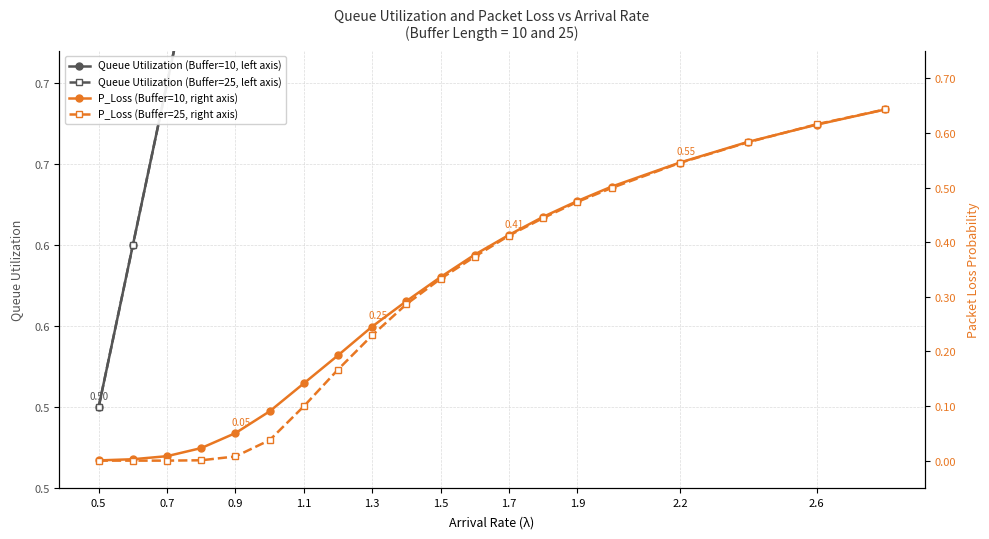

What is the maximum value for Queue Utilization (Buffer=10, left axis)?

2.8